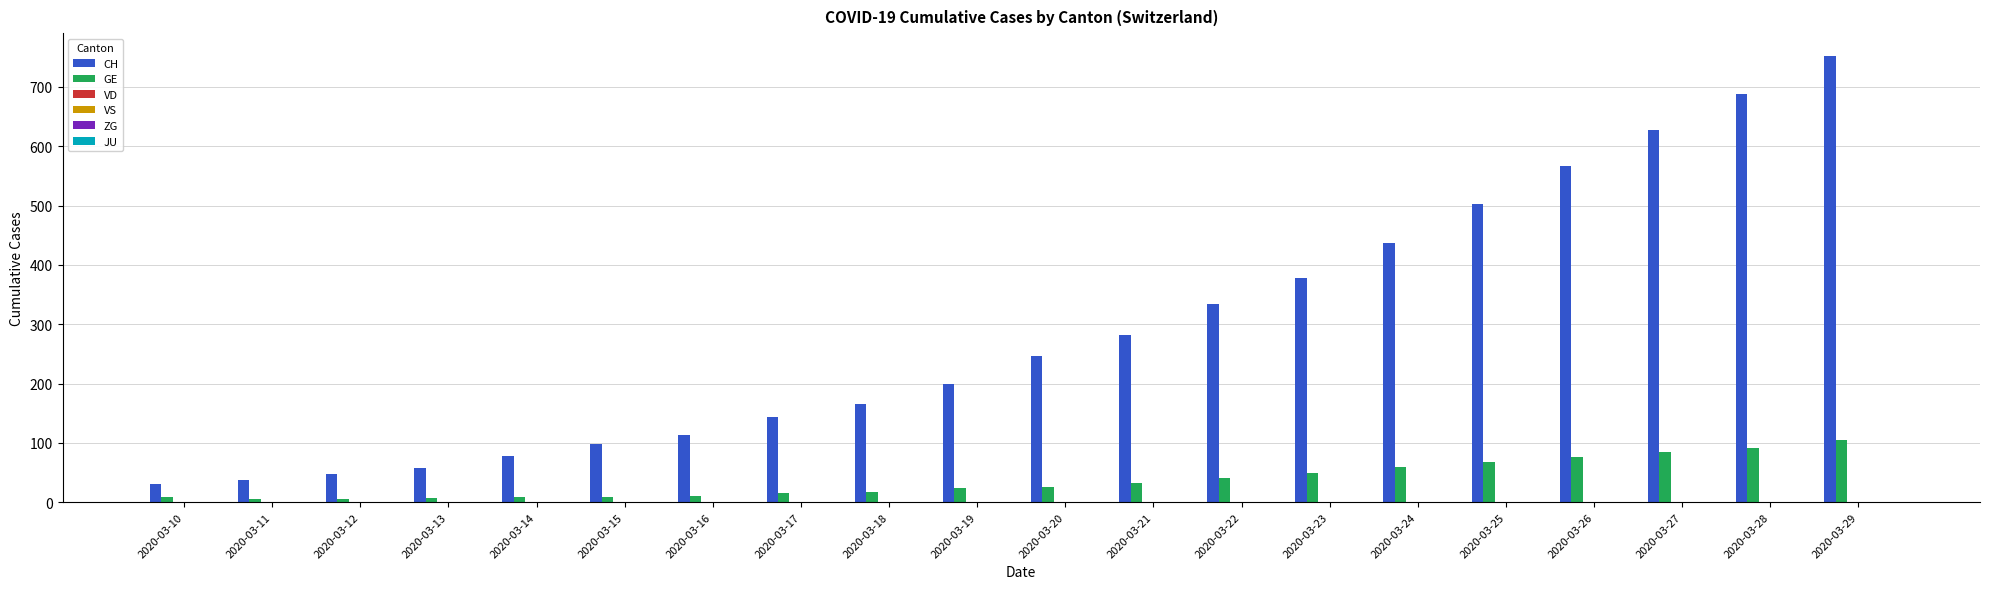

Which series has the widest spread of values?

CH